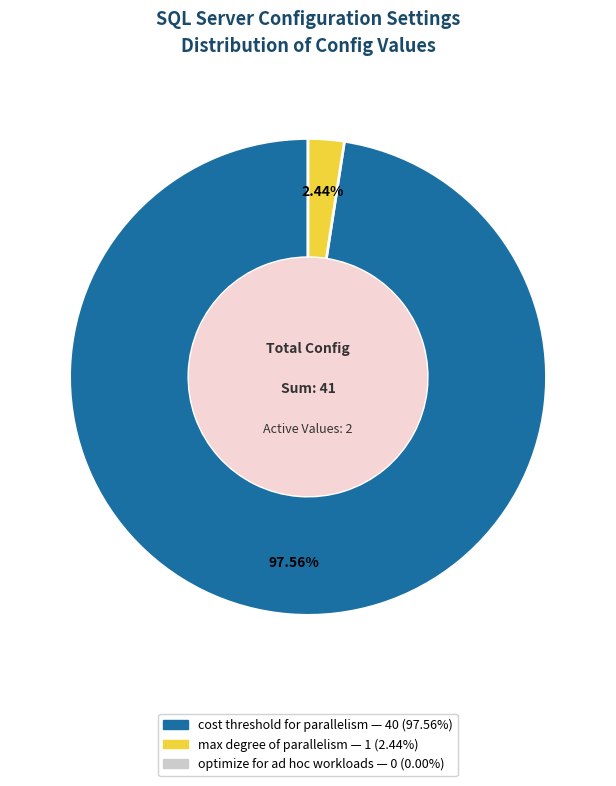

Is there a majority slice in this chart?

Yes